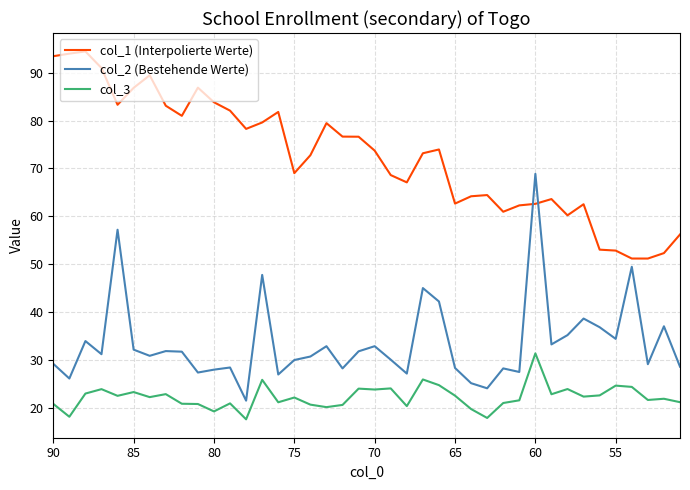

Reading left to right, list all the values displayed in this chart.

col_1 (Interpolierte Werte): 93.4	94.0	94.4	91.0	83.3	86.8	89.5	83.1	81.0	86.9	83.8	82.1	78.3	79.6	81.8	69.0	72.8	79.5	76.6	76.6	73.7	68.6	67.1	73.2	74.0	62.6	64.2	64.4	60.9	62.3	62.6	63.6	60.2	62.5	53.0	52.8	51.2	51.2	52.3	56.2
col_2 (Bestehende Werte): 29.2	26.1	33.9	31.2	57.2	32.1	30.9	31.8	31.7	27.4	28.0	28.4	21.5	47.8	26.9	30.0	30.7	32.9	28.2	31.8	32.9	30.0	27.1	45.0	42.2	28.3	25.1	24.1	28.2	27.5	68.9	33.2	35.2	38.6	36.8	34.4	49.5	29.1	37.0	28.6
col_3: 20.8	18.1	23.0	23.9	22.5	23.3	22.2	22.8	20.8	20.8	19.2	20.9	17.6	25.8	21.1	22.1	20.7	20.1	20.6	24.0	23.8	24.0	20.3	25.9	24.7	22.5	19.7	17.9	21.0	21.6	31.4	22.8	23.9	22.3	22.6	24.6	24.4	21.6	21.9	21.2